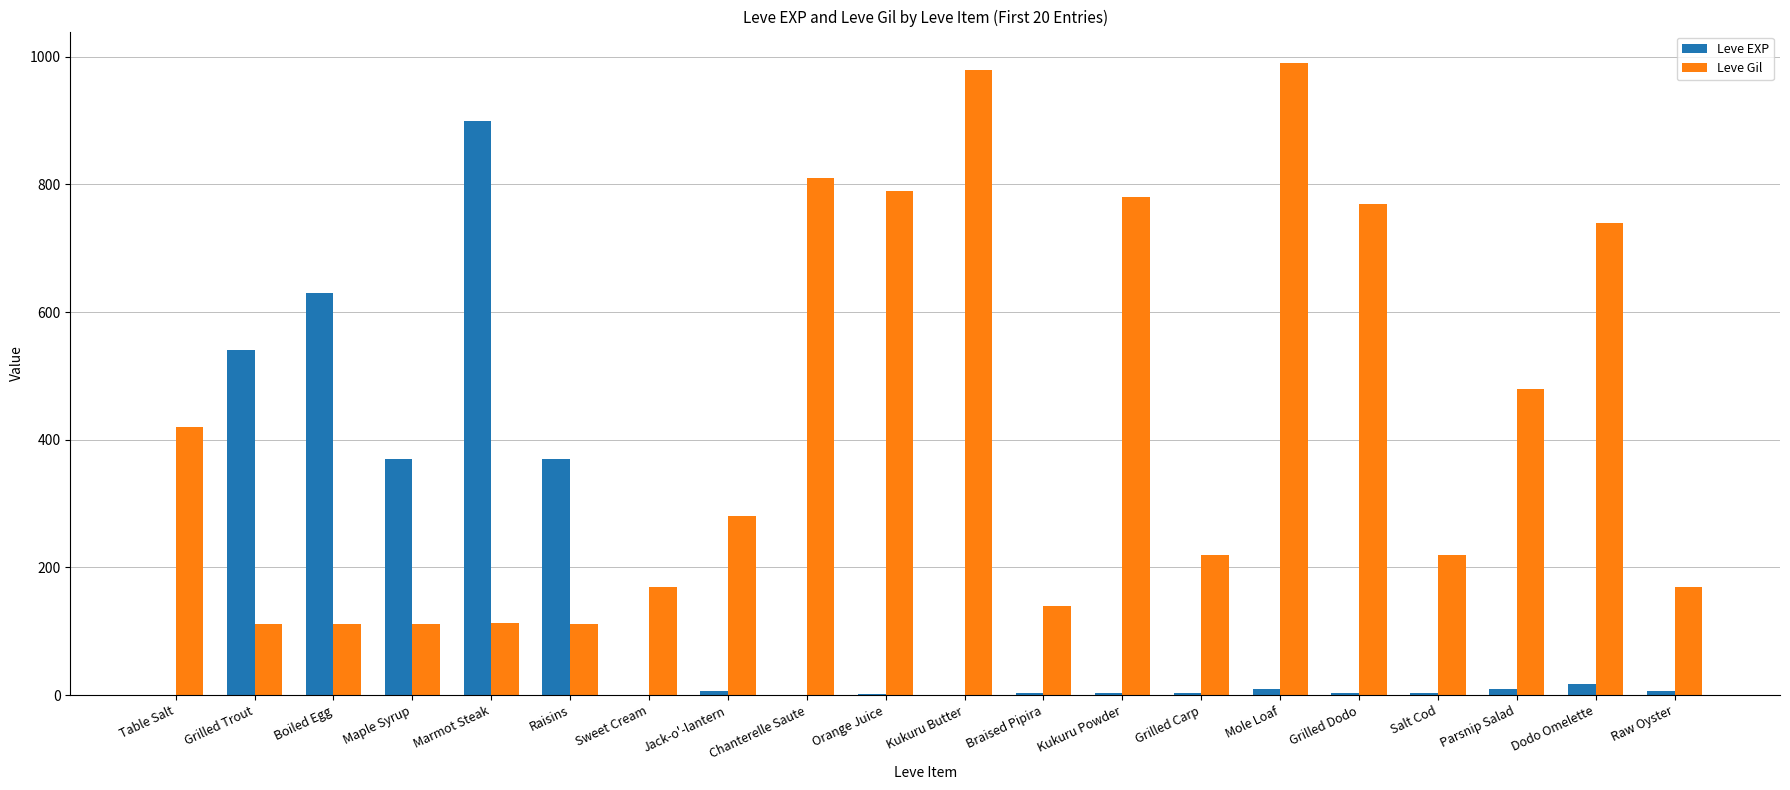

What is the sum of all Leve EXP values?

2881